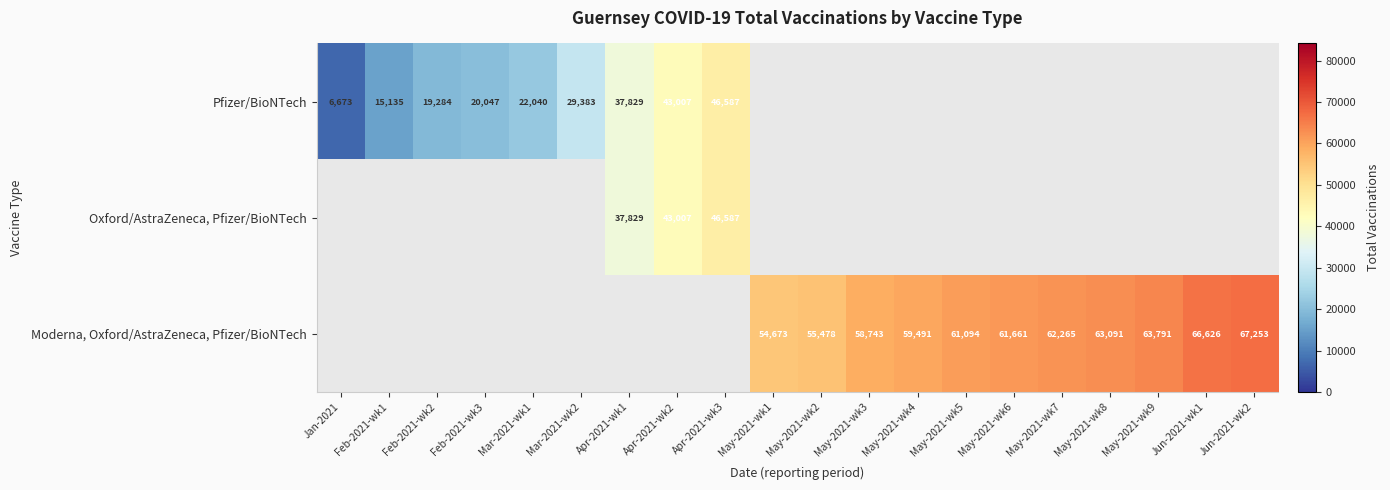

Is it true that Moderna, Oxford/AstraZeneca, Pfizer/BioNTech equals 67253 at Jun-2021-wk2?

True